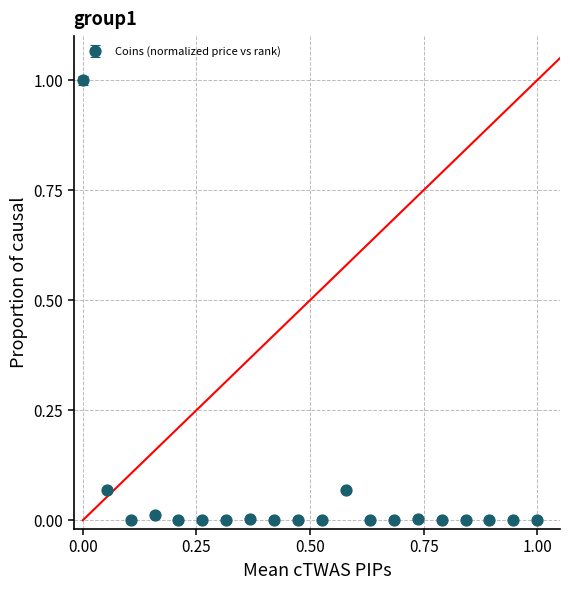

True or false: there are more than 0 points higher than both neighbors.

True